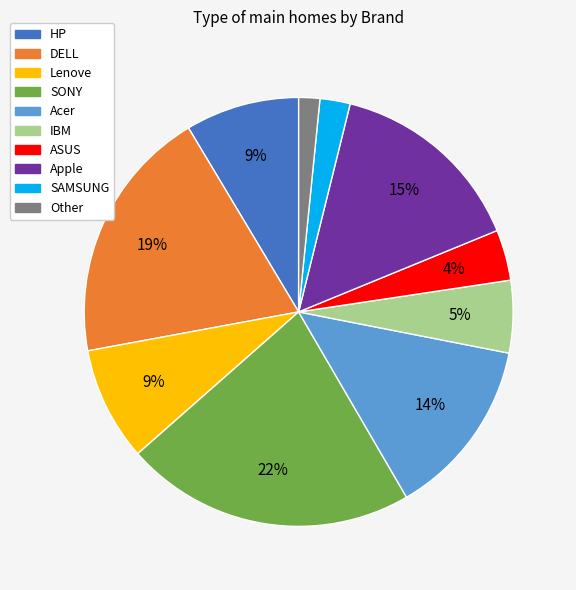

Approximately how many times larger is the value at Lenove compared to Apple?

0.6